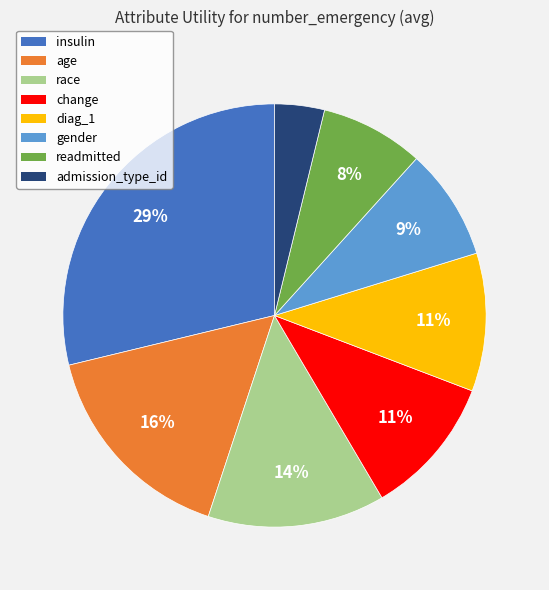

The admission_type_id slice represents 14% of the pie. True or false?

False